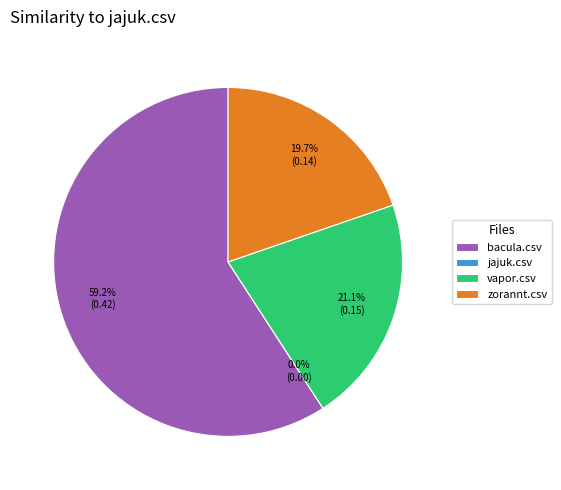

Between jajuk.csv and bacula.csv, which is larger?

bacula.csv